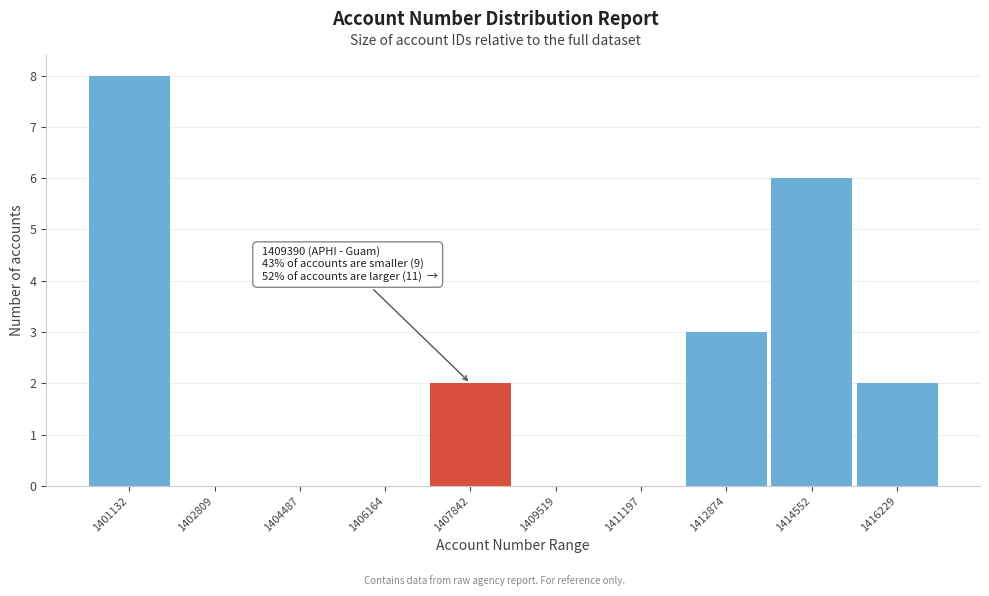

Reading left to right, transcribe all the data shown in this chart.

1401132=8	1402809=0	1404487=0	1406164=0	1407842=2	1409519=0	1411197=0	1412874=3	1414552=6	1416229=2